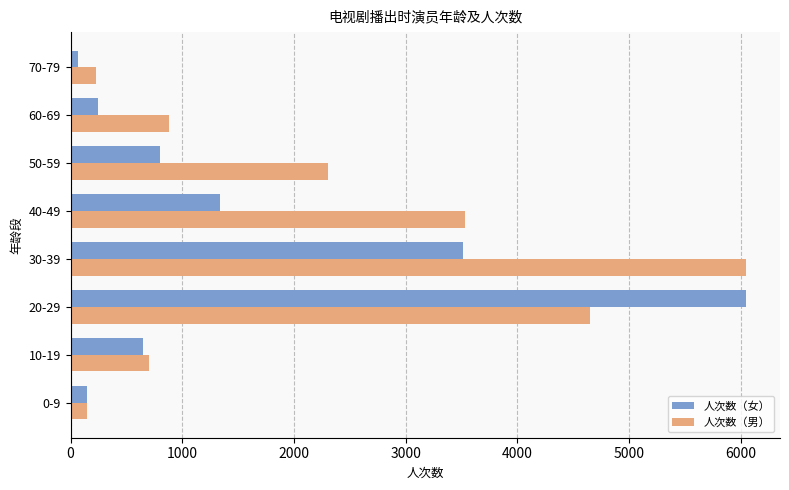

At which label is 人次数（男） closest to 3096?

40-49